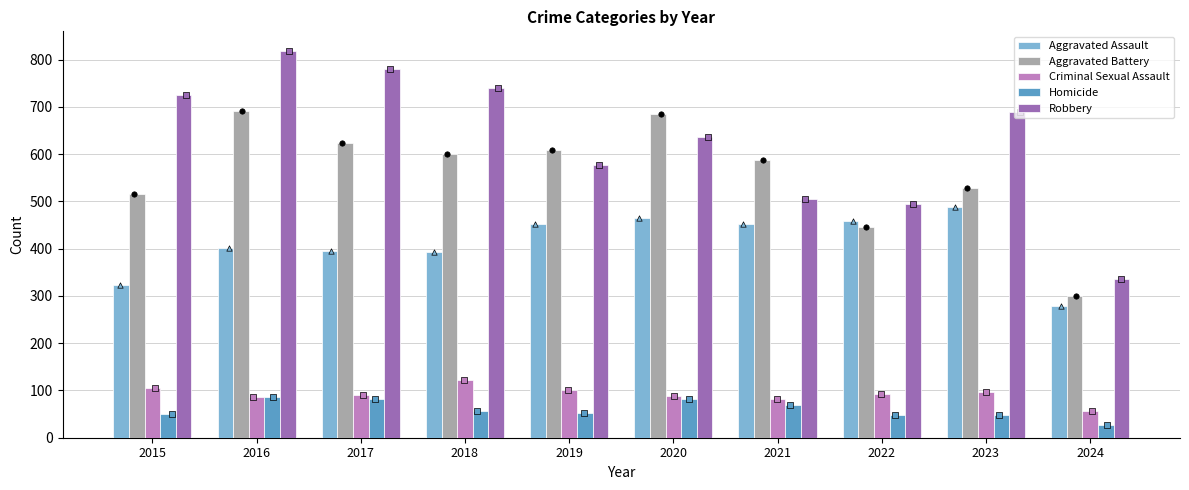

Which series has the largest Y range (max minus min)?

Robbery